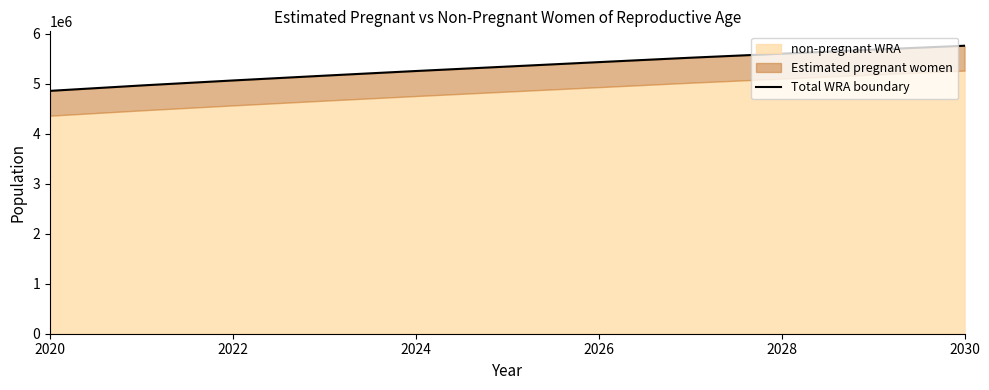

What is the maximum value shown in the chart?

5763000